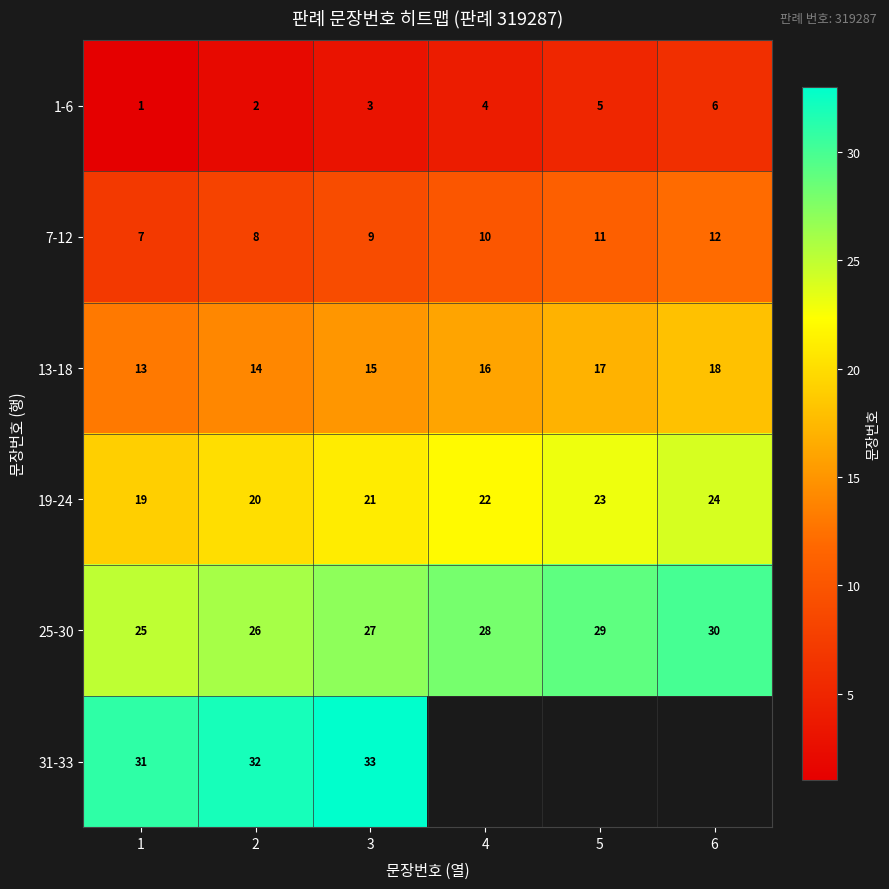

What is the difference between the highest and lowest values at 1?

30